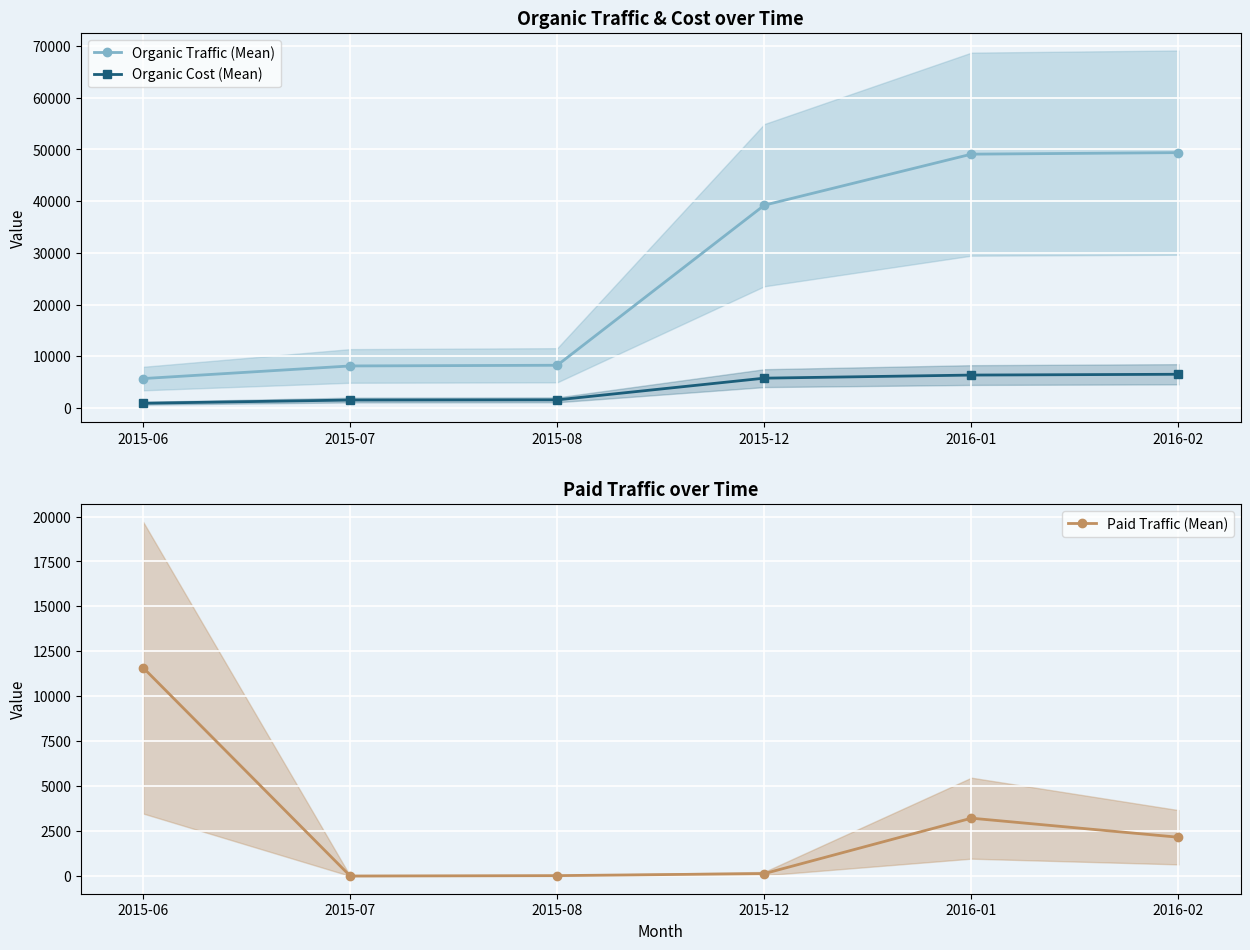

What is the average value of the Organic Traffic (Mean) series?

26632